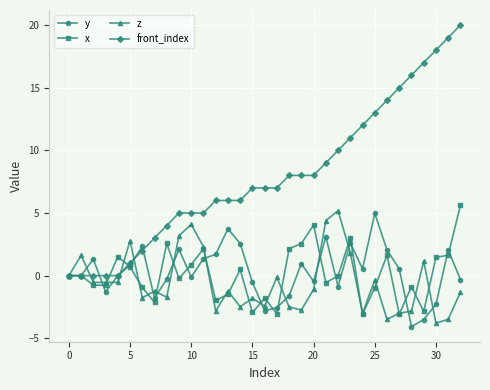

True or false: x has more than 0 points higher than both neighbors.

True